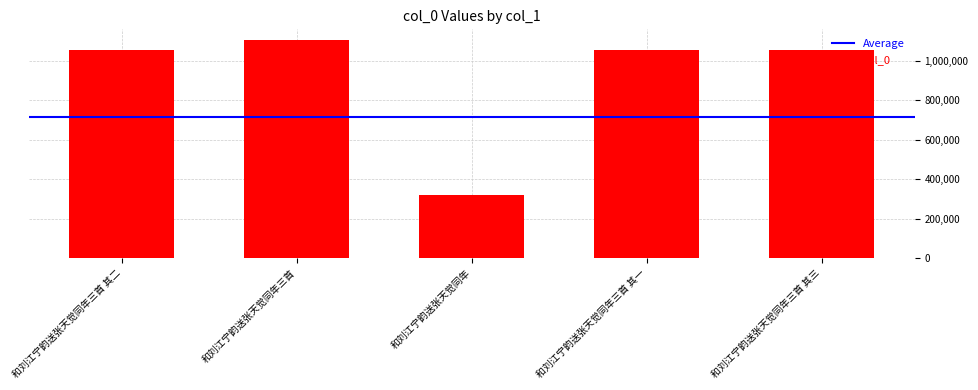

What is the minimum value shown in the chart?

320347